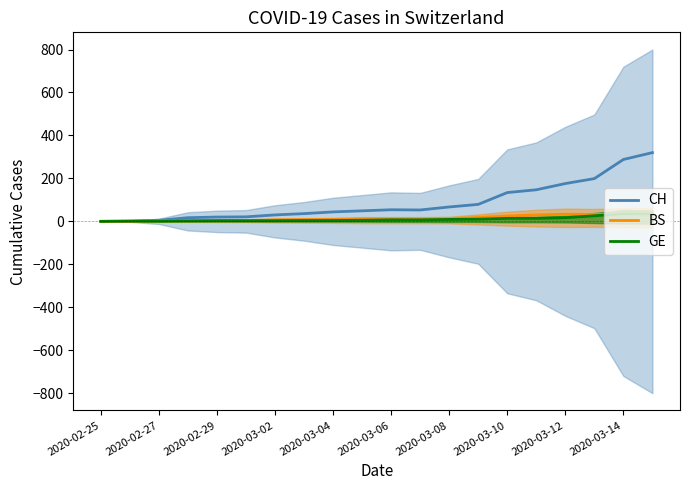

How many values in BS are above zero?

18